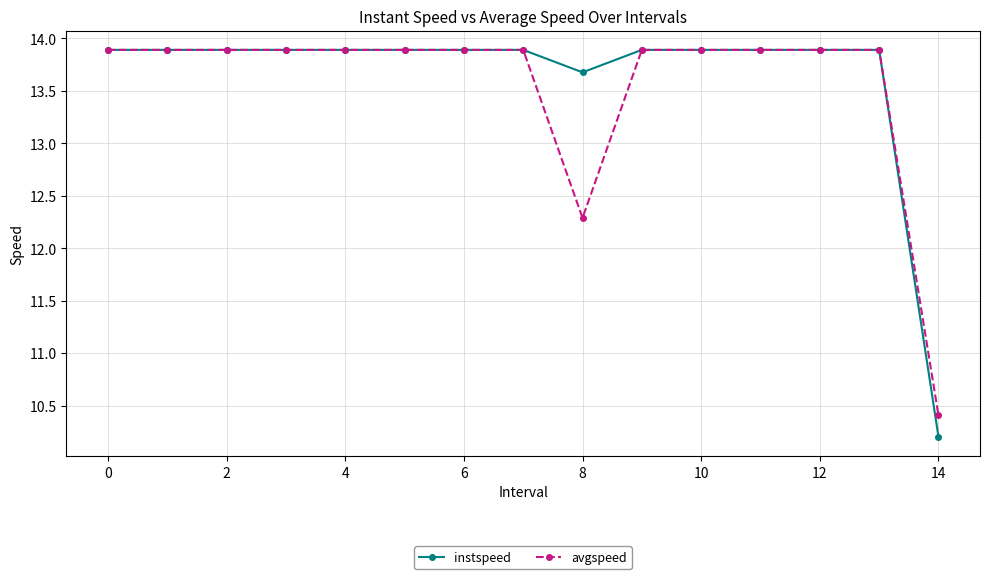

Reading right to left, extract all data points from this chart.

instspeed: 10.2	13.9	13.9	13.9	13.9	13.9	13.7	13.9	13.9	13.9	13.9	13.9	13.9	13.9	13.9
avgspeed: 10.4	13.9	13.9	13.9	13.9	13.9	12.3	13.9	13.9	13.9	13.9	13.9	13.9	13.9	13.9